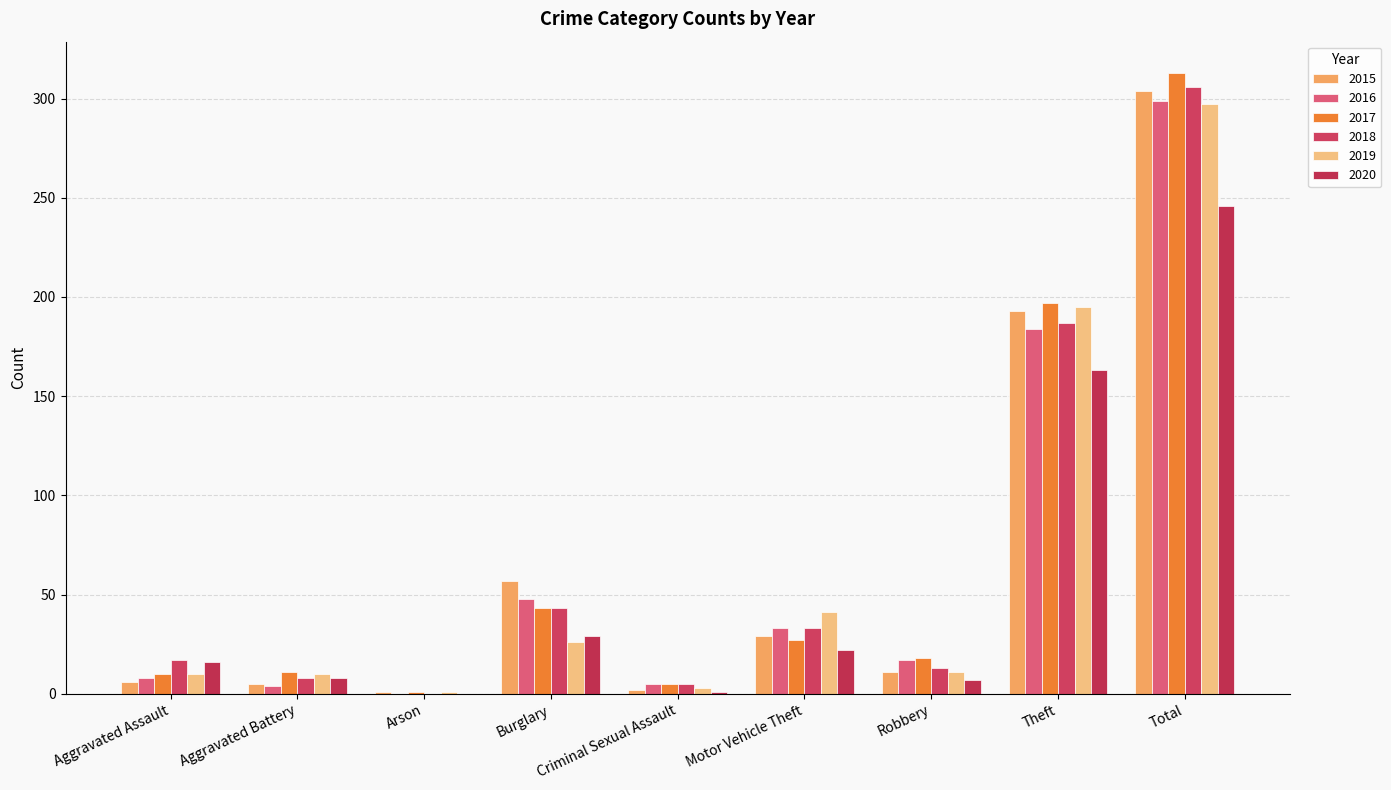

Read the 2020 value at Robbery.

7